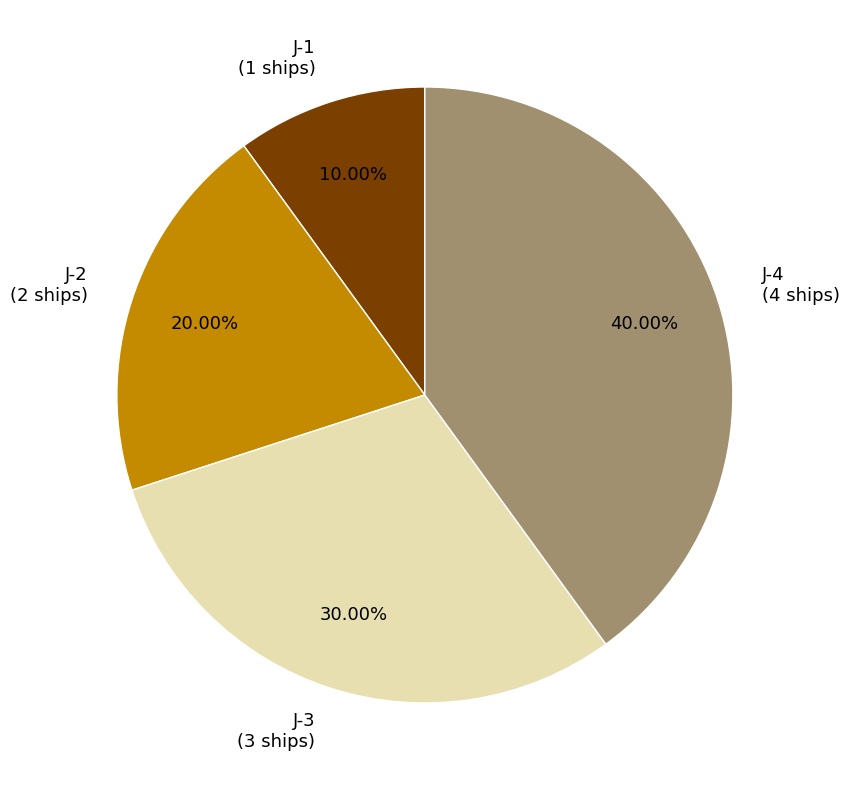

Rank the categories by value from highest to lowest.

J-4, J-3, J-2, J-1